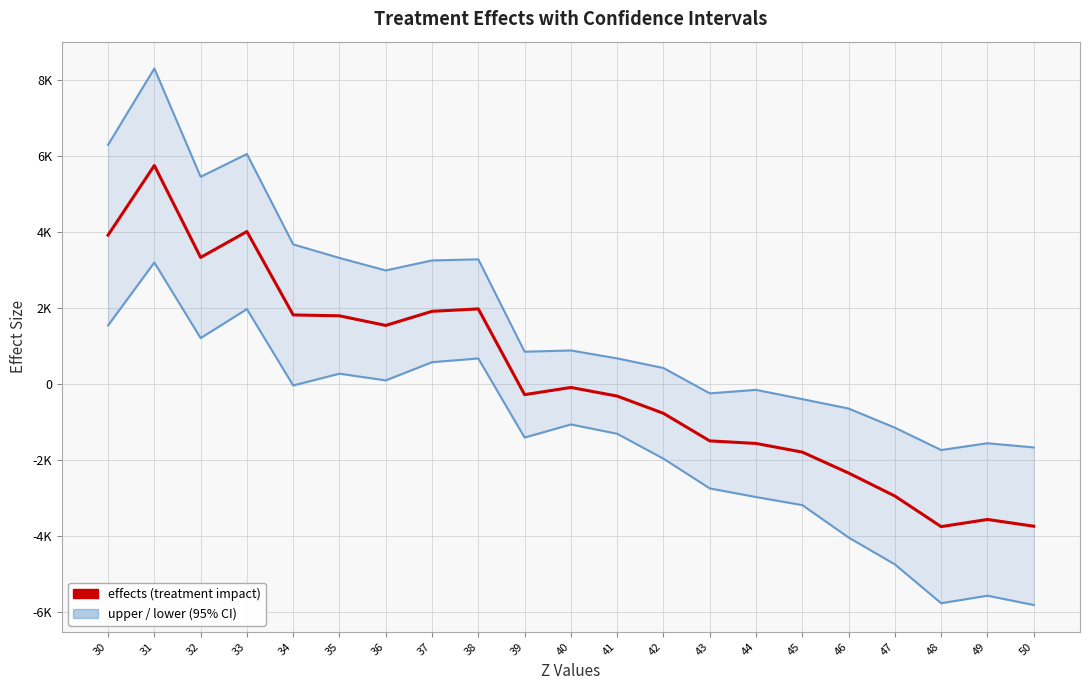

Which has a higher value, 36 or 49?

36